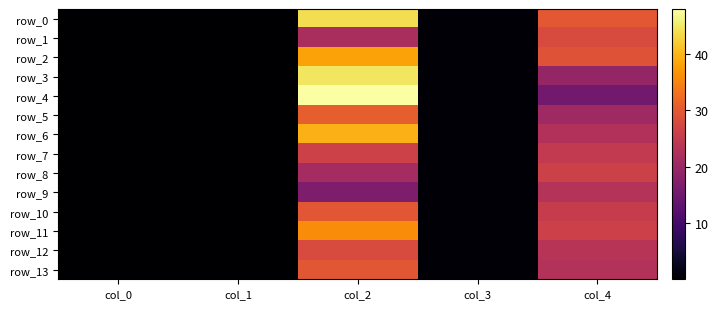

Is it true that row_5 equals 0.4 at col_3?

True